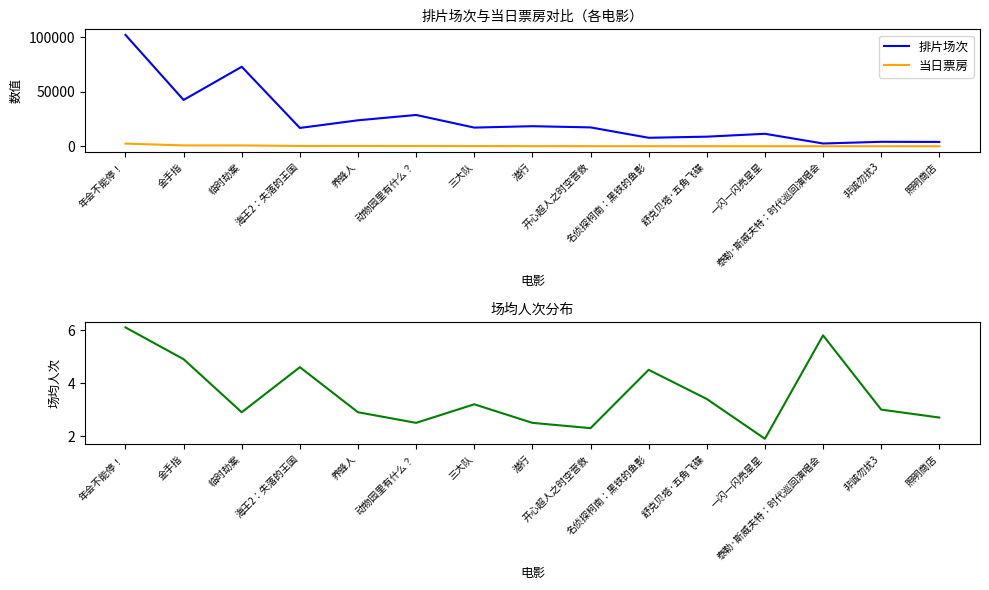

At which category does the chart reach its peak across all series?

年会不能停！